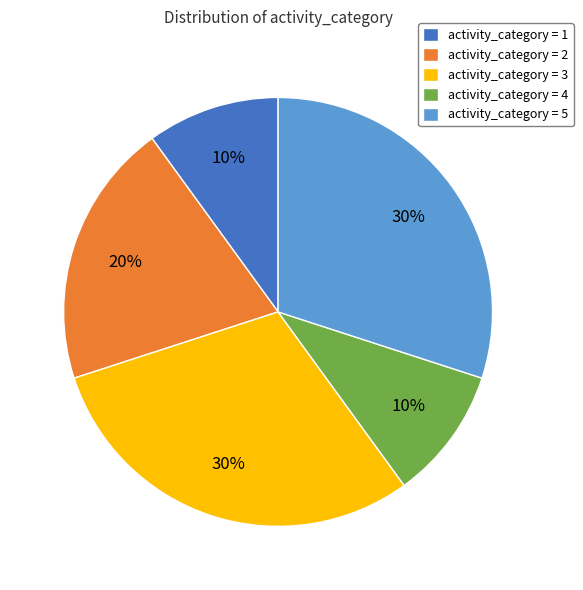

To the nearest percent, what is the average slice percentage?

20%